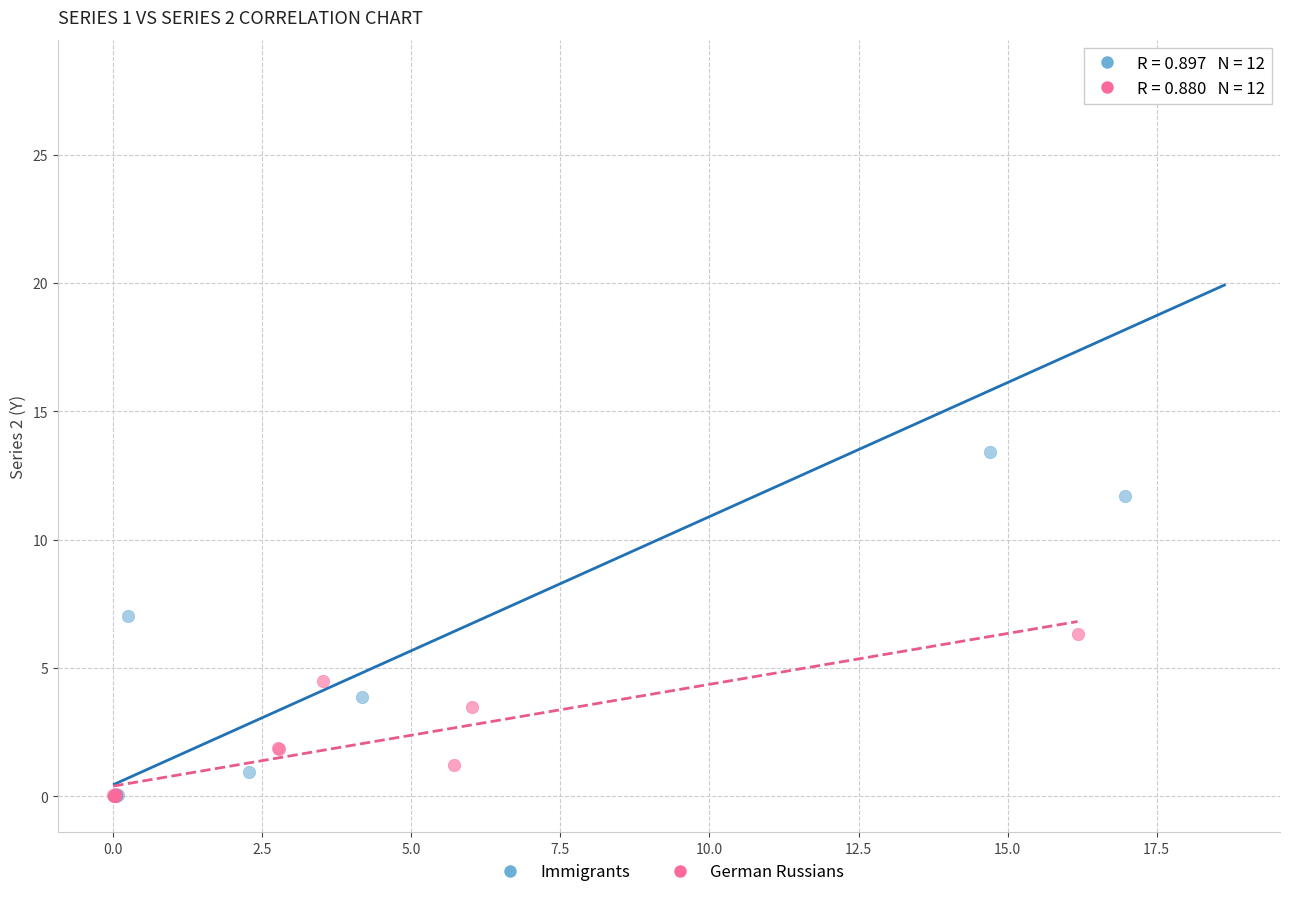

Which series has the widest spread of Y values?

Immigrants